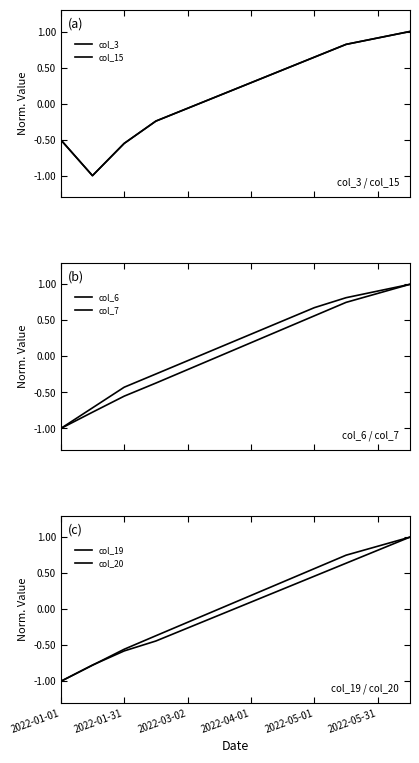

In col_3, how many points are lower than both neighbors (excluding endpoints)?

1